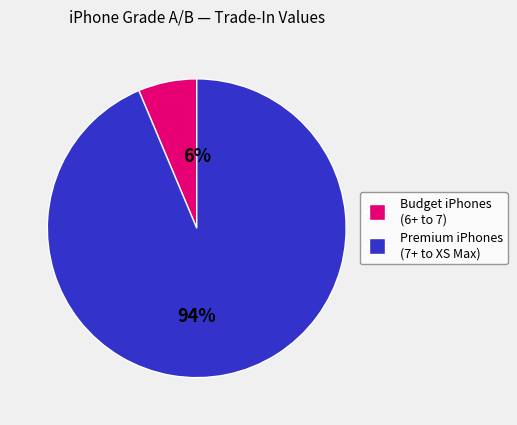

To the nearest percent, what is the average slice percentage?

50%